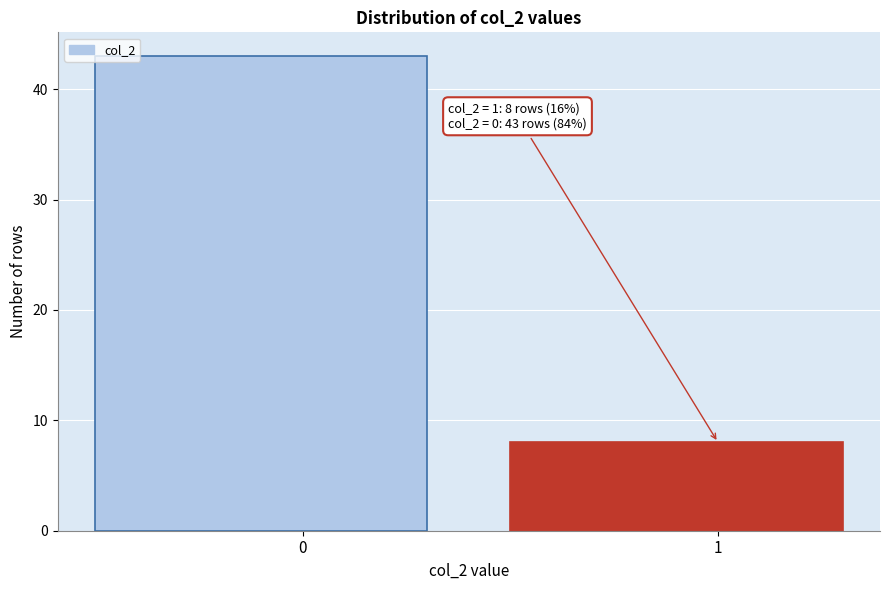

Reading left to right, what are all the values shown in this chart?

0=43	1=8